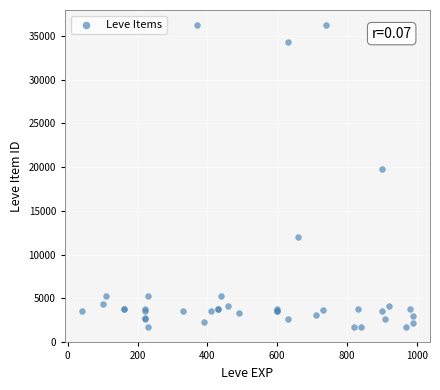

What Y value in the scatter plot is closest to 18967?

19744